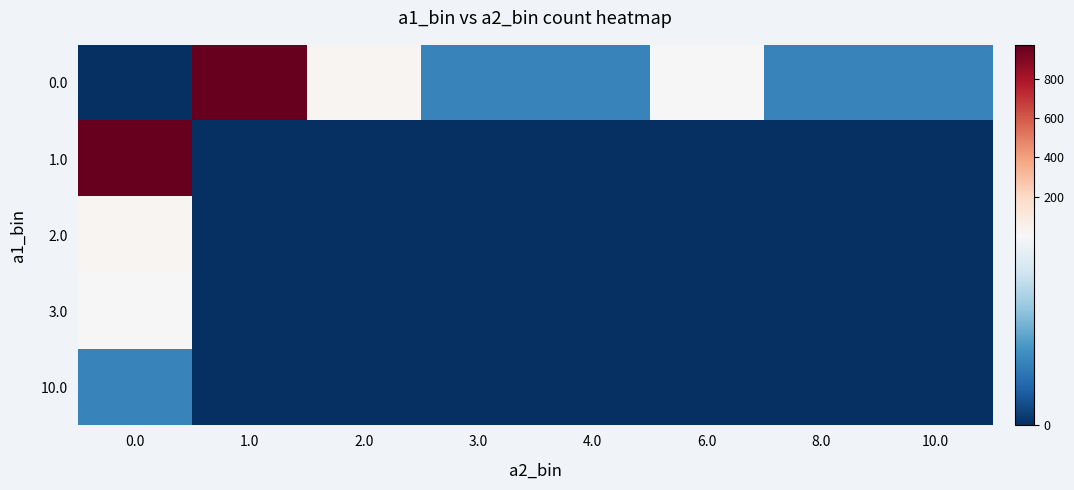

Rank the series by their maximum value, from highest to lowest.

1.0, 0.0, 2.0, 3.0, 10.0